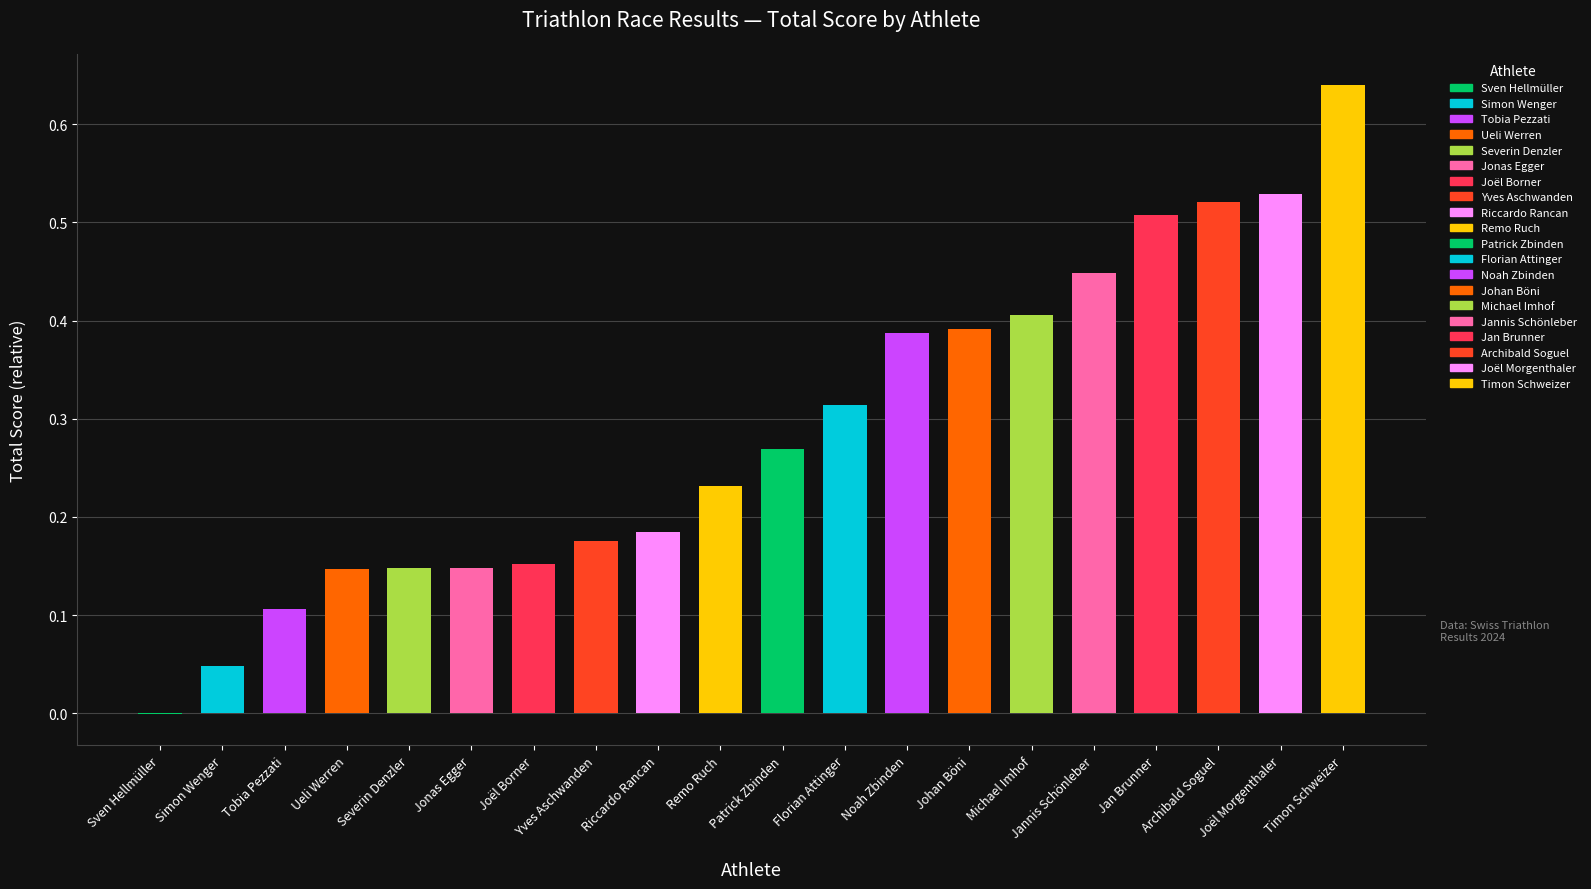

Which has a higher value, Yves Aschwanden or Sven Hellmüller?

Yves Aschwanden